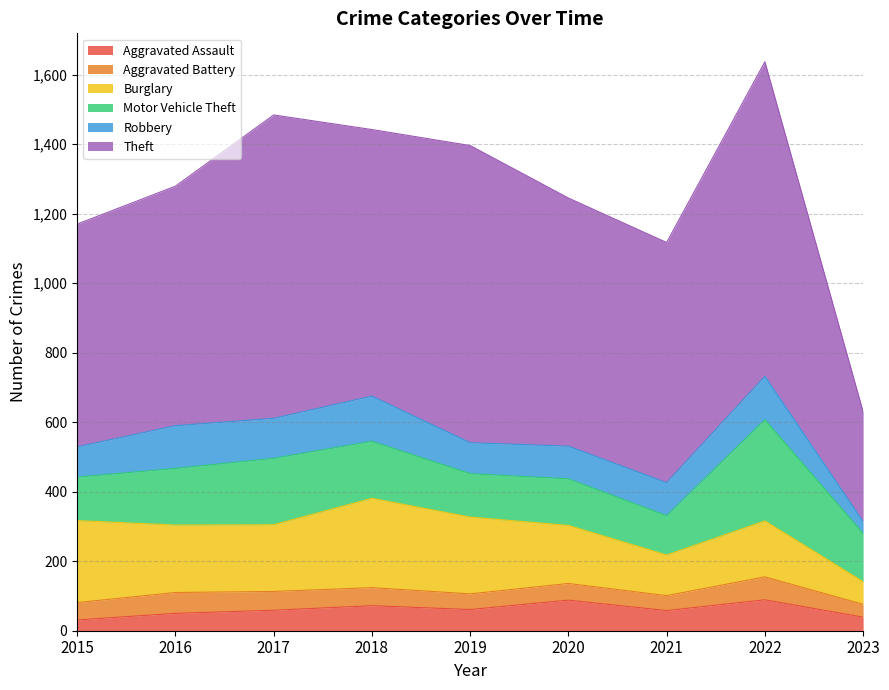

What is the total value across all series at 2023?

630